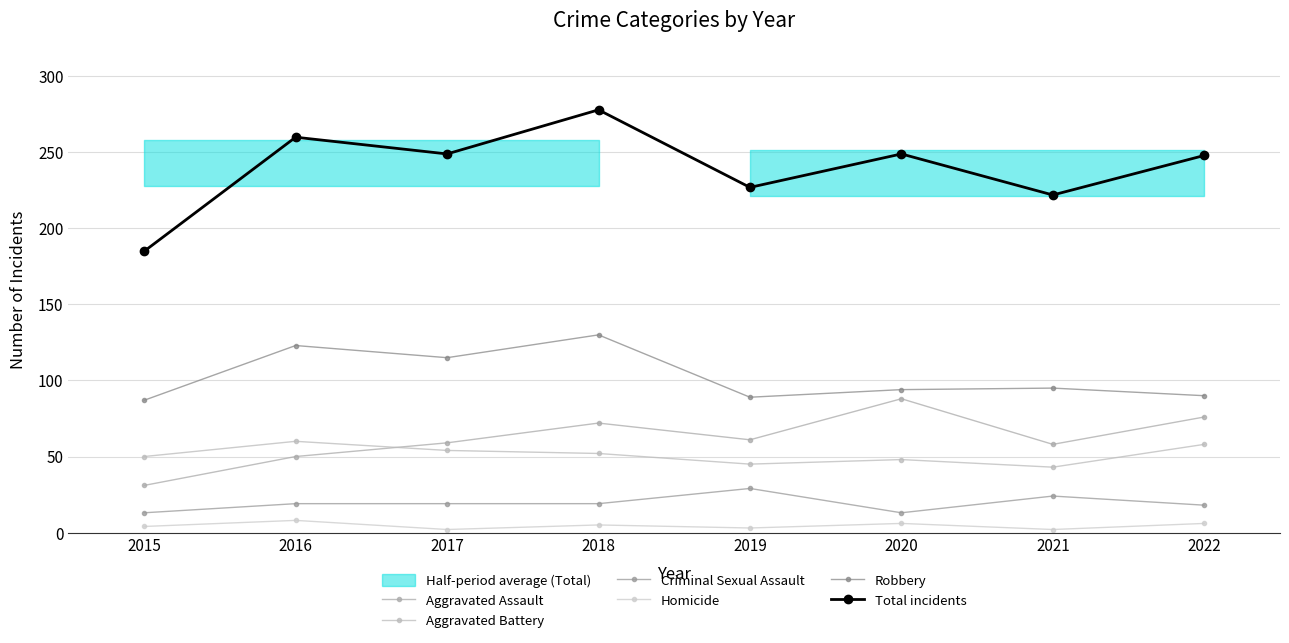

Does the chart display data point markers on the line(s)?

Yes